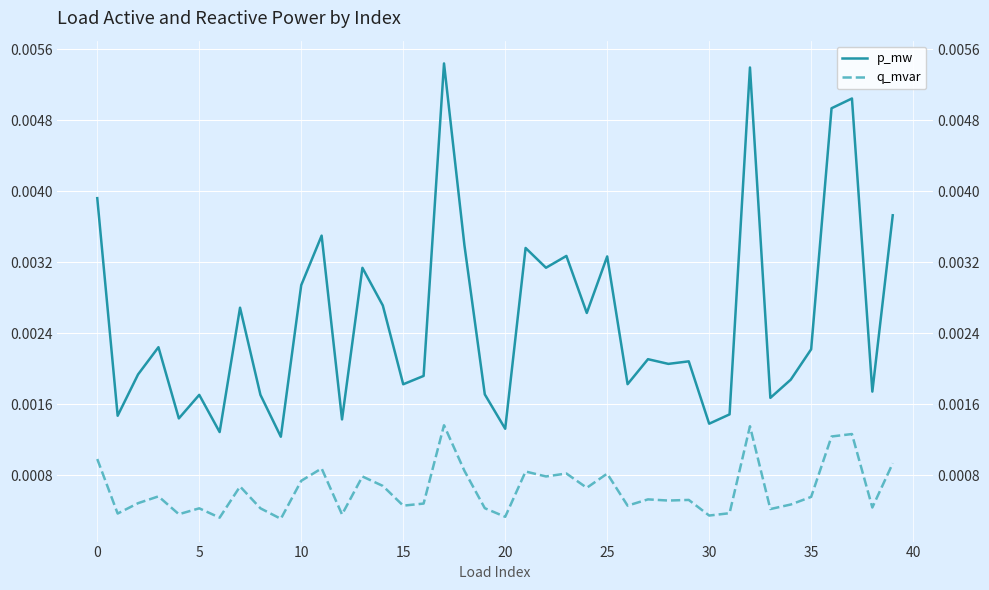

How many interior local peaks does the p_mw series have?

13